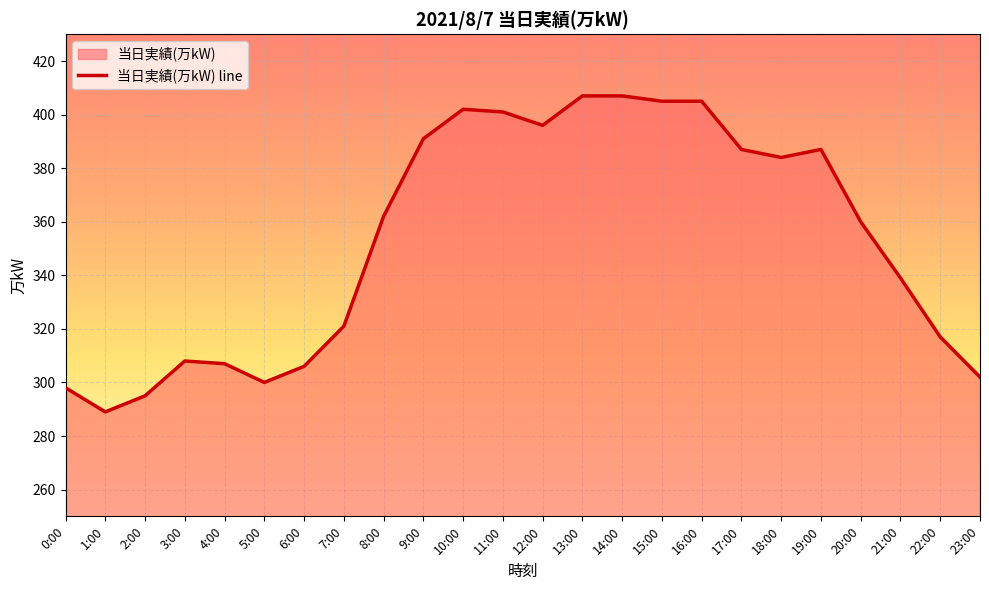

Reading left to right, transcribe all the data shown in this chart.

298	289	295	308	307	300	306	321	362	391	402	401	396	407	407	405	405	387	384	387	360	339	317	302